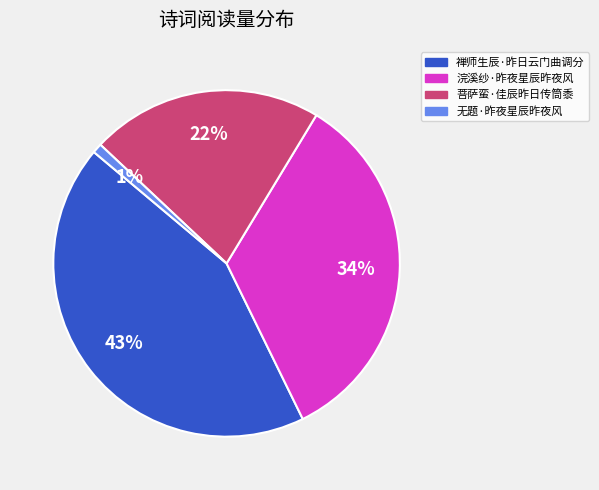

Approximately how many times larger is the value at 菩萨蛮·佳辰昨日传筒黍 compared to 浣溪纱·昨夜星辰昨夜风?

0.6